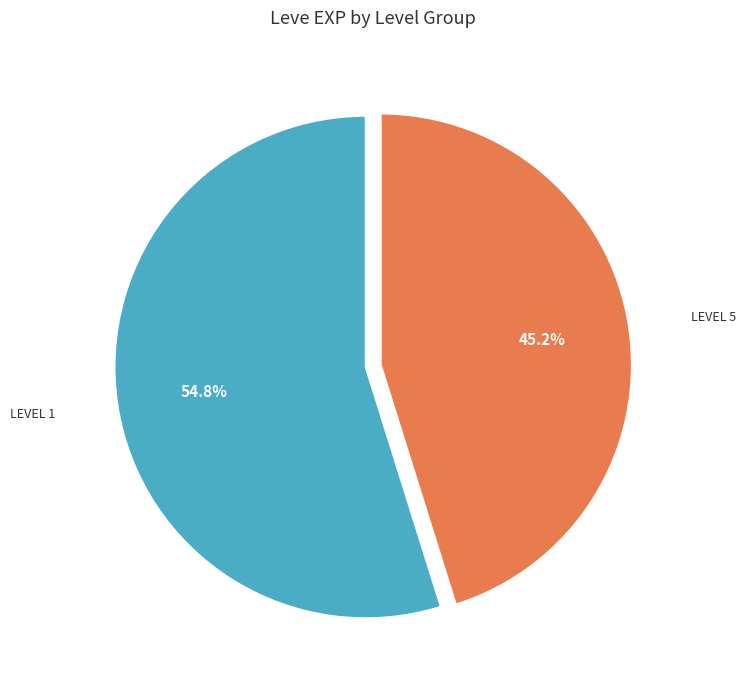

Is there any slice that represents more than half of the pie?

Yes